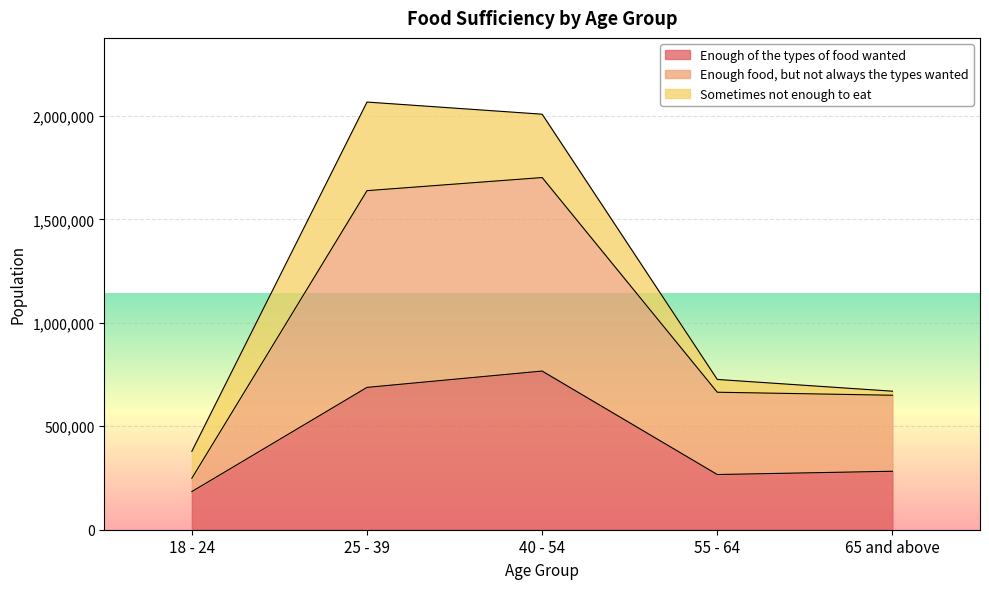

Which series has the largest range (max minus min)?

Enough food, but not always the types wanted